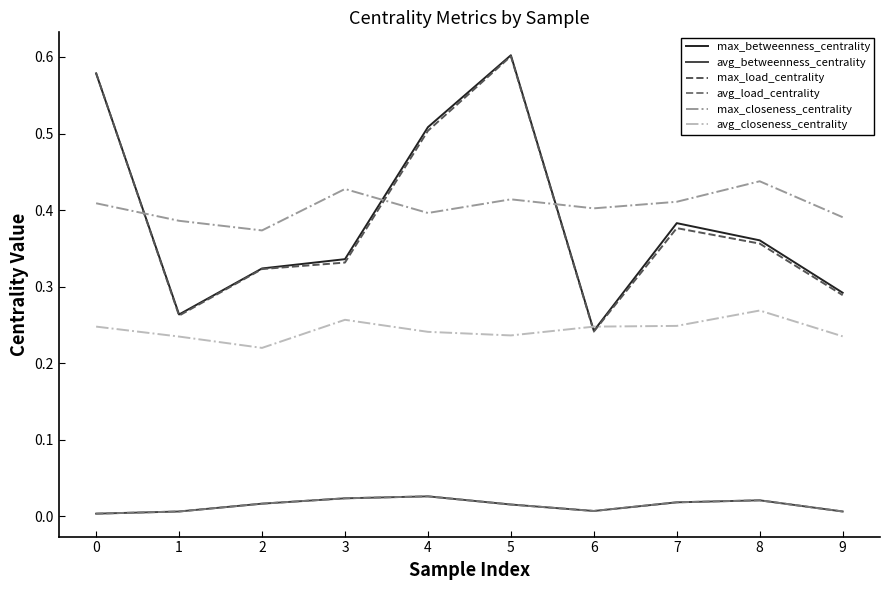

Rank the series by their maximum value, from highest to lowest.

max_betweenness_centrality, max_load_centrality, max_closeness_centrality, avg_closeness_centrality, avg_betweenness_centrality, avg_load_centrality